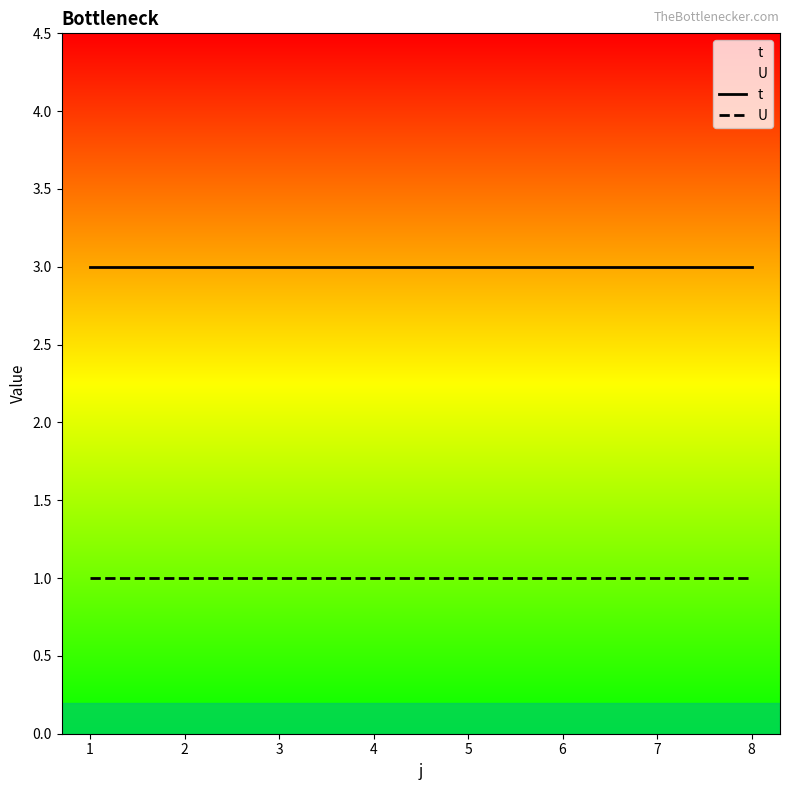

List the series in order of their overall mean, lowest first.

U, t